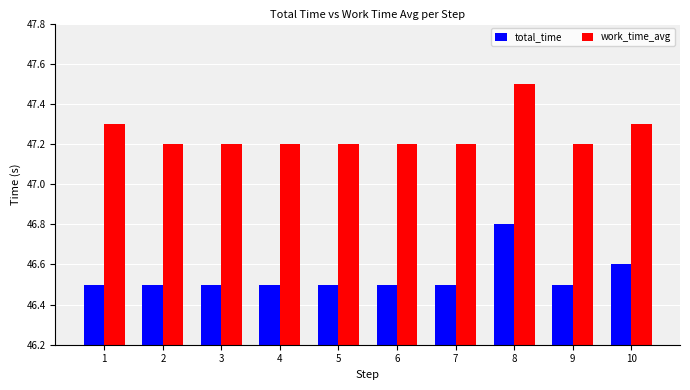

The value of total_time at 1 is 46.5. True or false?

True